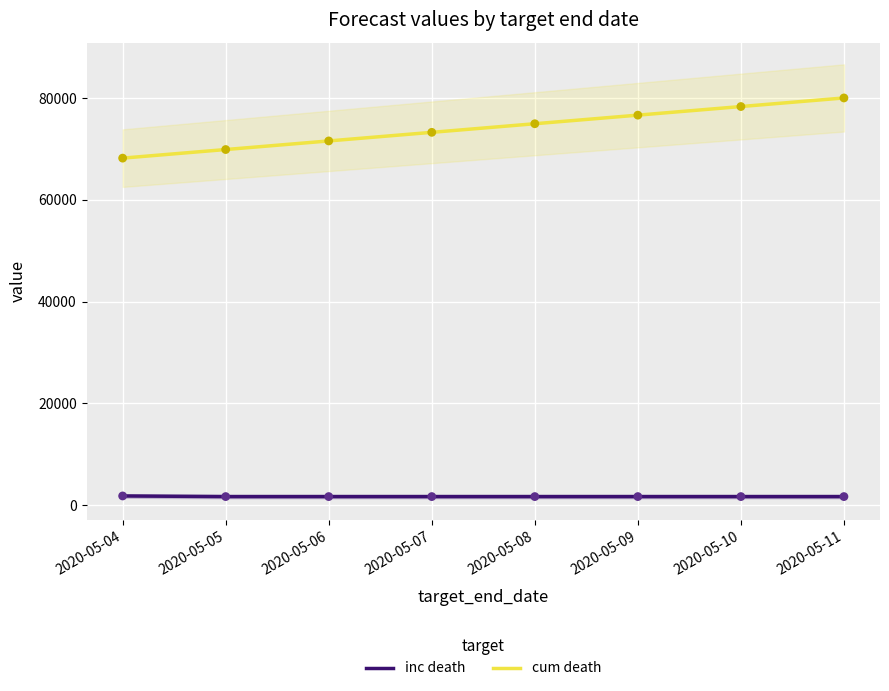

At how many categories does at least one series exceed 27004?

8